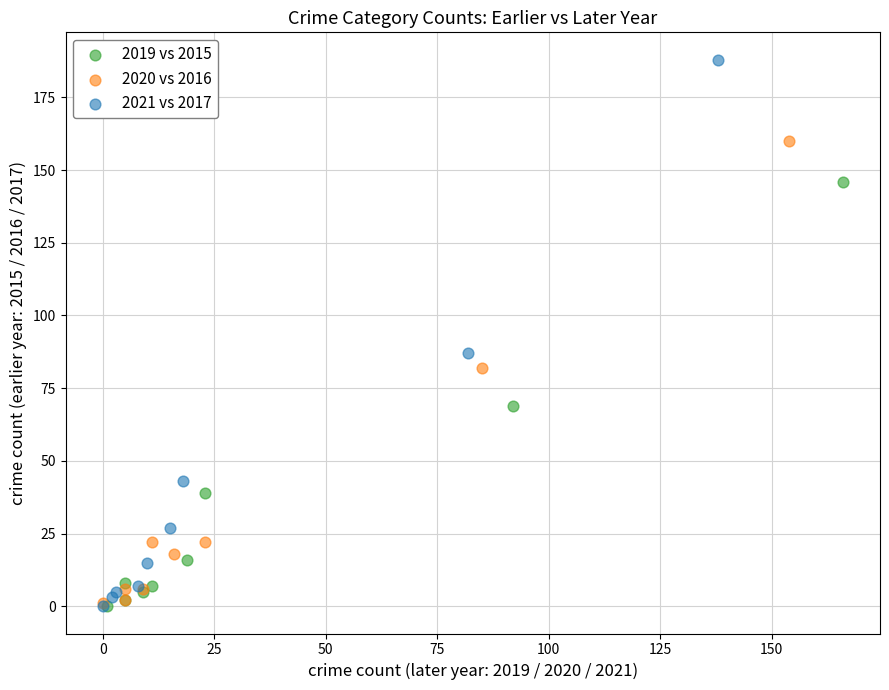

Which series contains the highest Y value?

2021 vs 2017